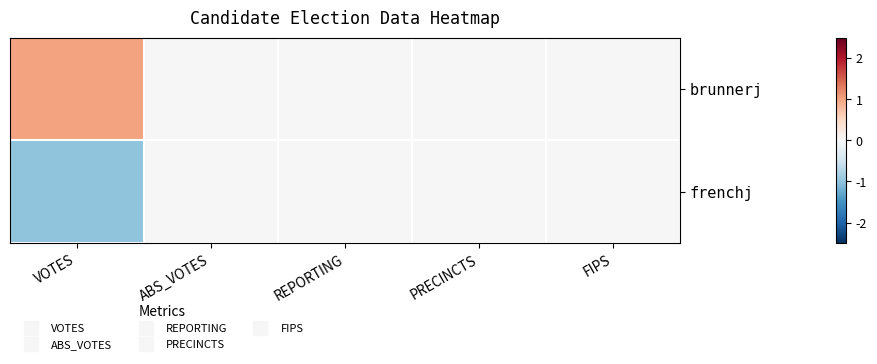

Rank the series by their maximum value, from highest to lowest.

brunnerj, frenchj